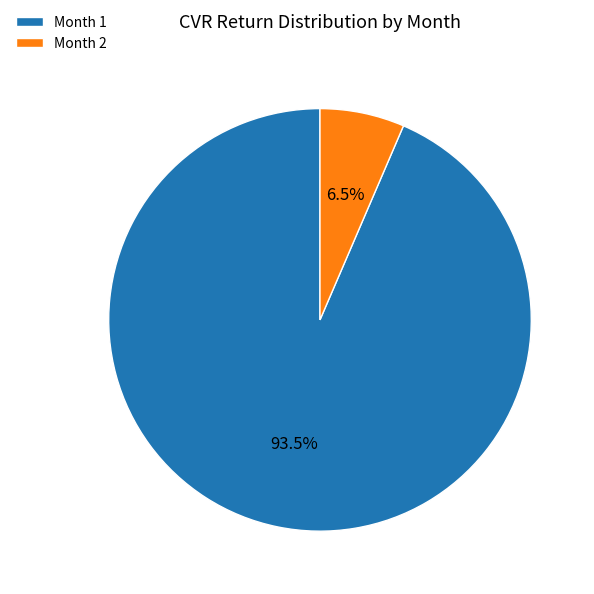

Between Month 1 and Month 2, which is larger?

Month 1